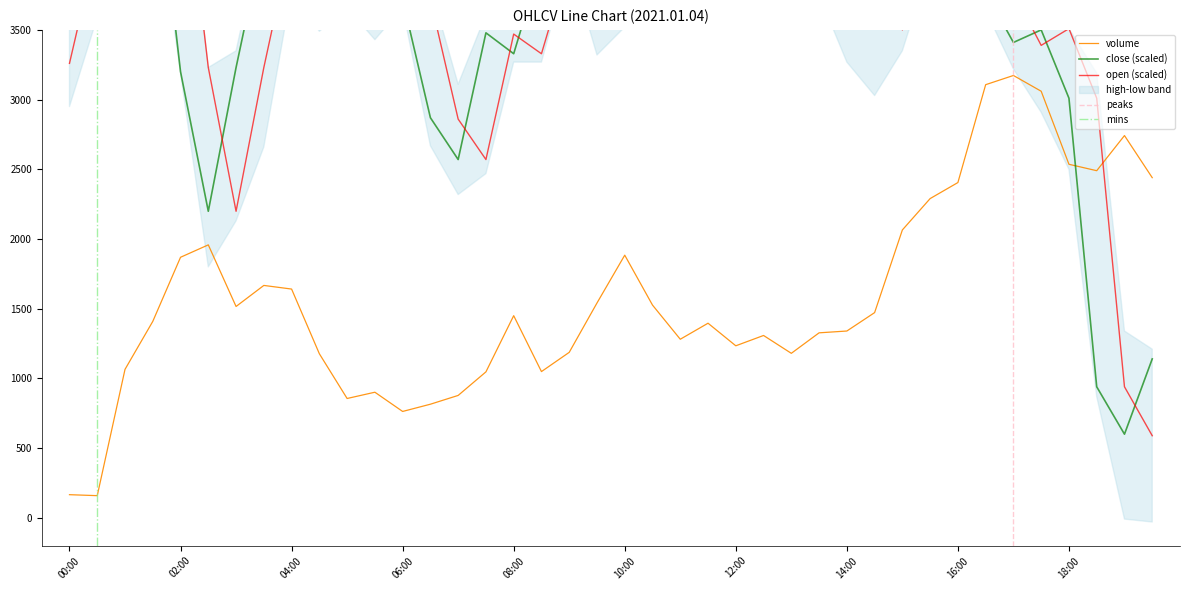

True or false: volume has more than 0 interior local peaks.

True